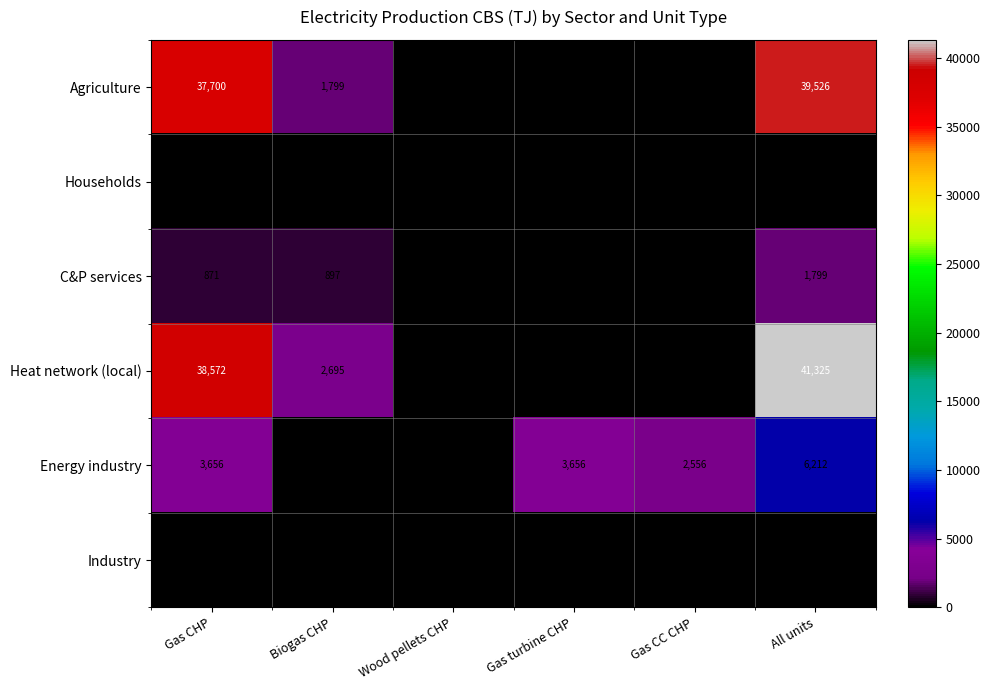

Read the C&P services value at All units, to the nearest 10.

1800